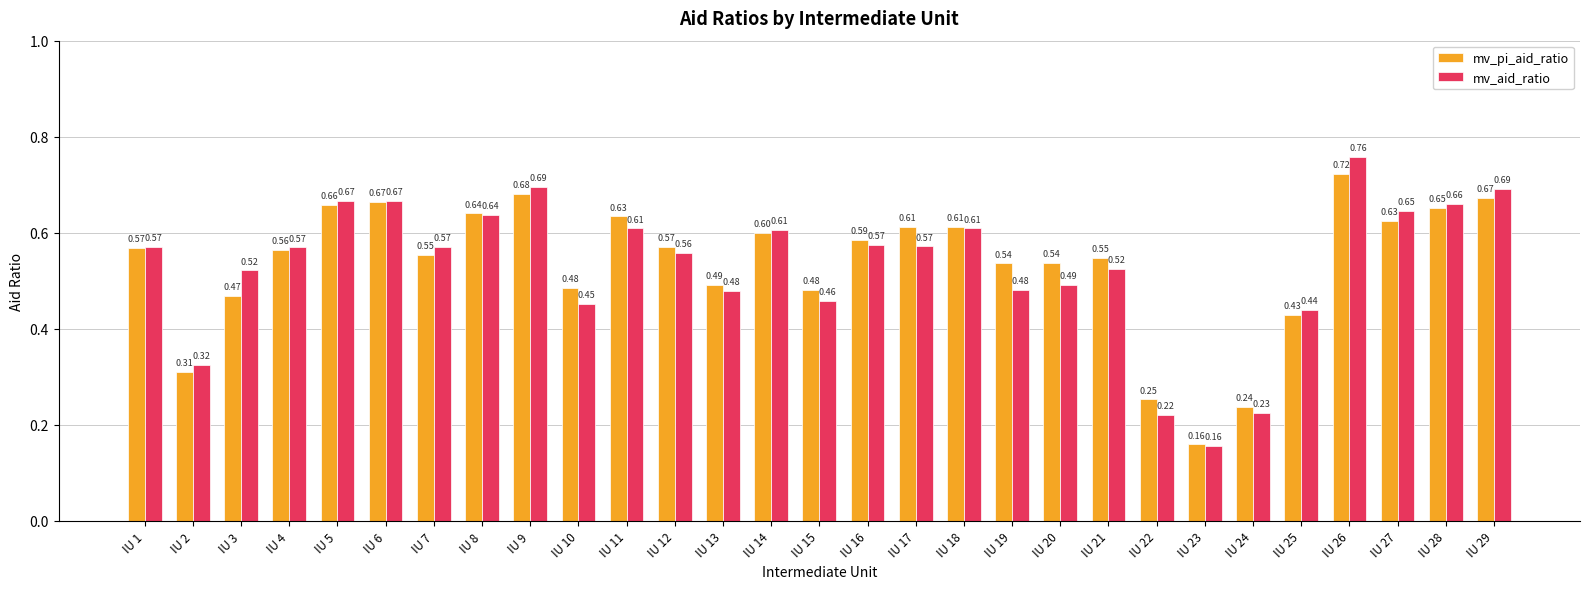

What value does the mv_pi_aid_ratio series have at IU 12?

0.6